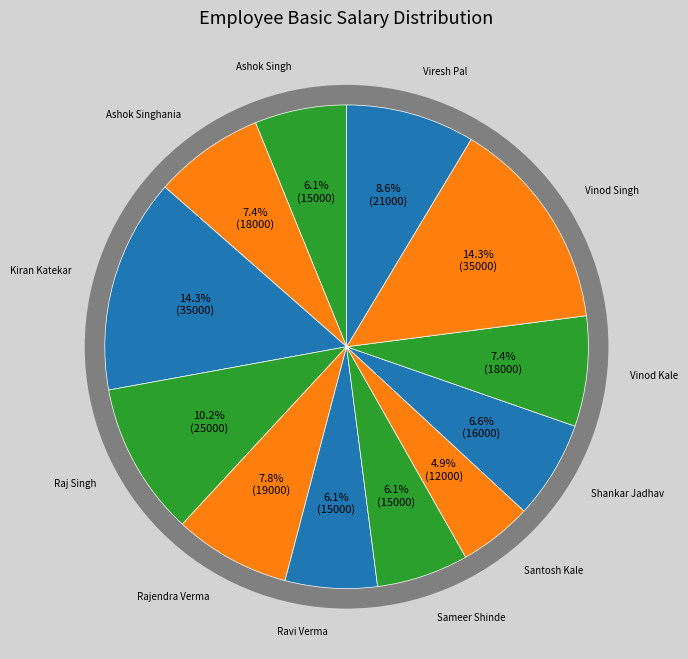

The Sameer Shinde slice represents 19% of the pie. True or false?

False